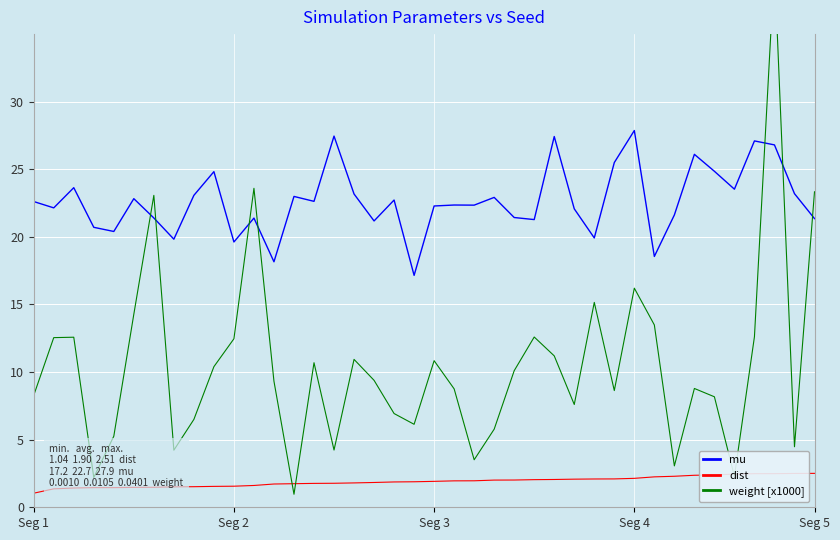

Which series has the largest total across all categories?

mu